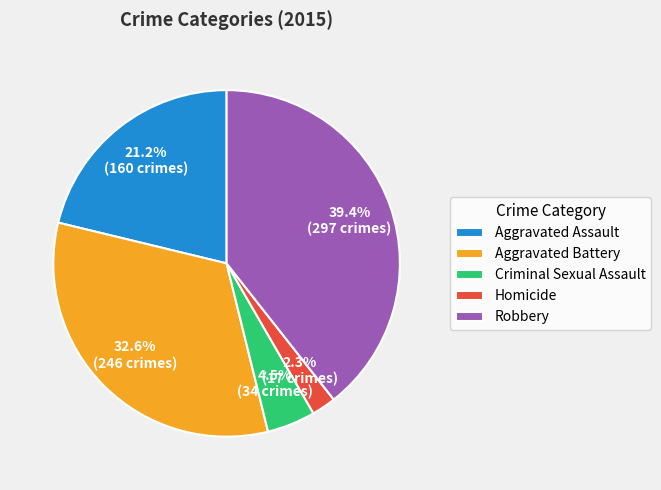

Which slice is the largest?

Robbery